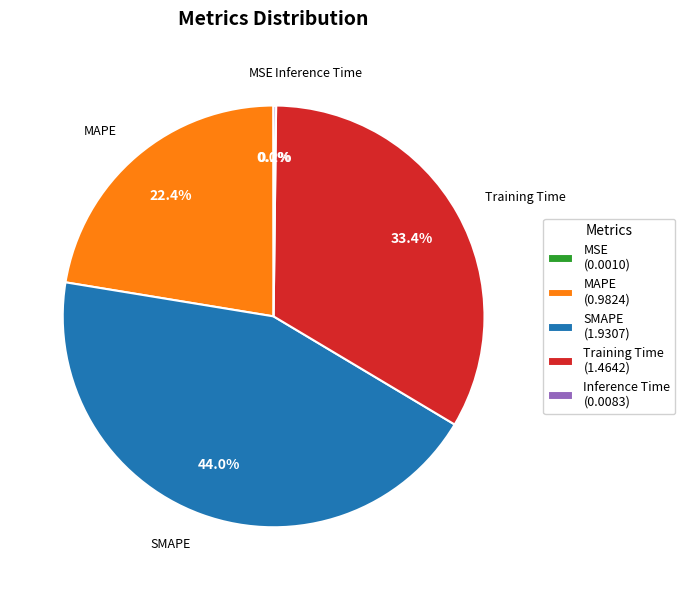

To the nearest percent, what percentage of the pie is SMAPE?

44%